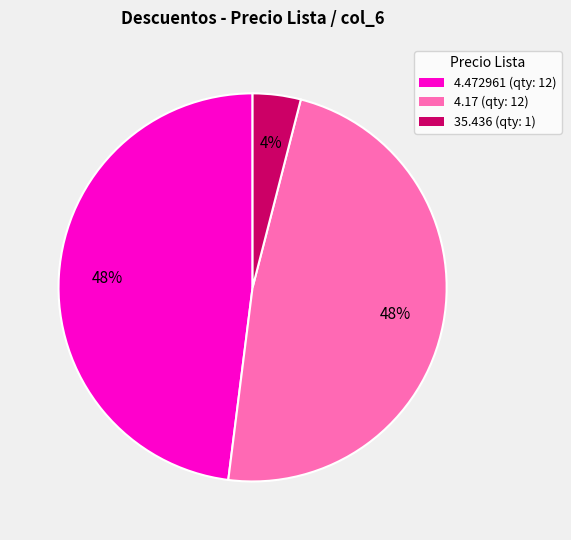

Is the sum of 4.17 and 35.436 greater than half?

Yes